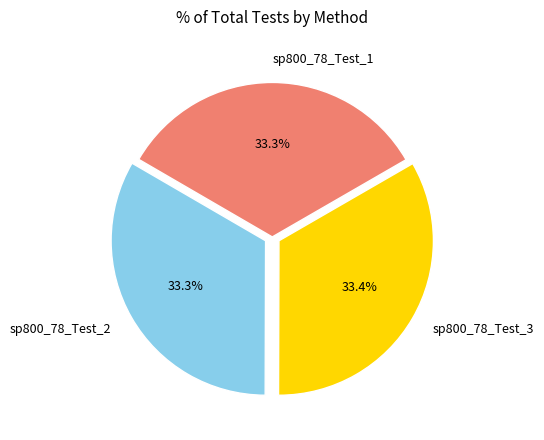

The sp800_78_Test_1 slice represents 27% of the pie. True or false?

False